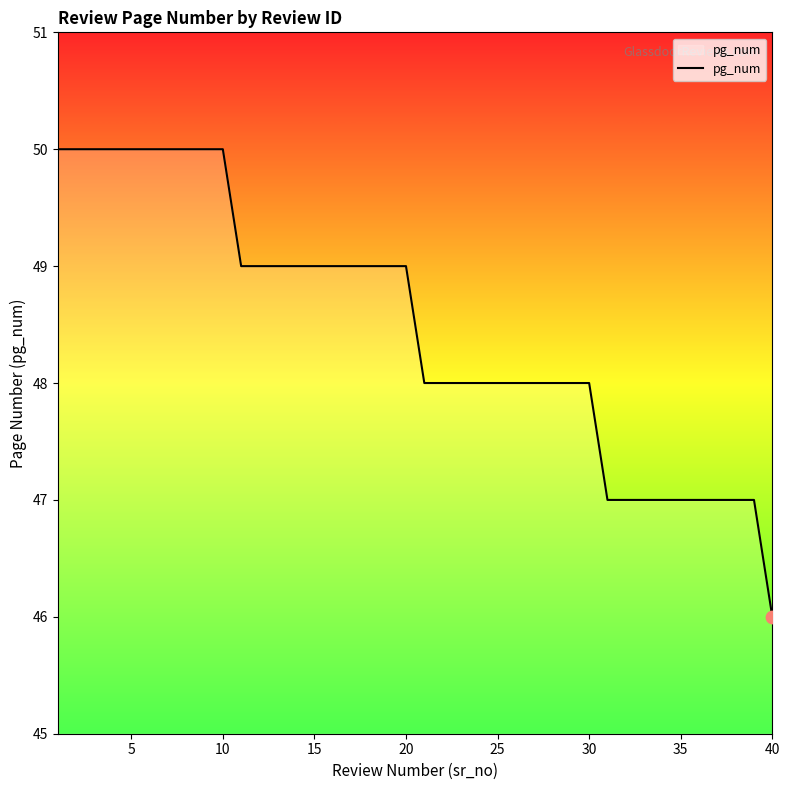

What is the maximum value shown in the chart?

50